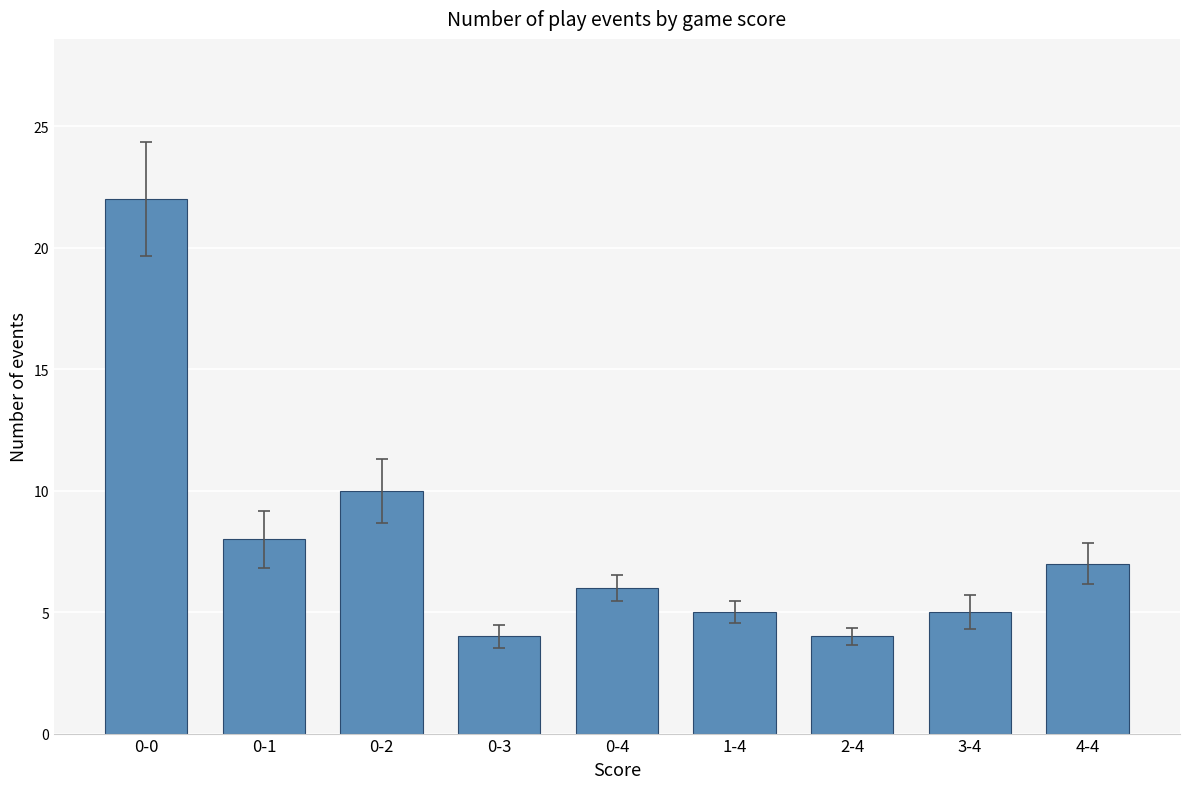

What is the difference between the values at 3-4 and 0-1?

3